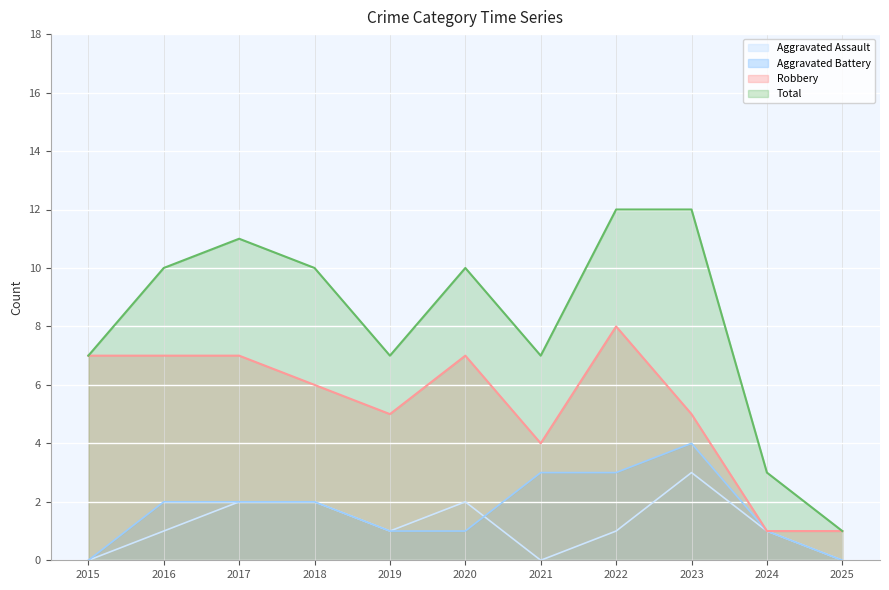

What is the total value across all series at 2018?

20